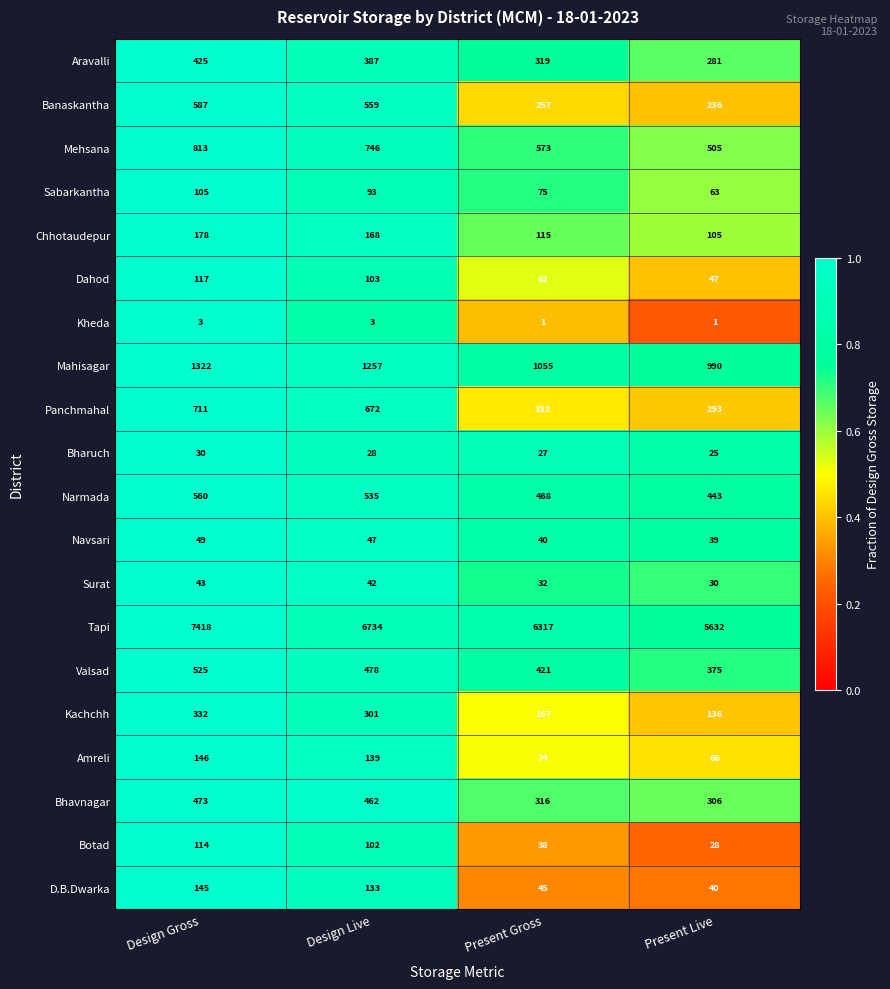

The value of Narmada at Design Live is 710. True or false?

False